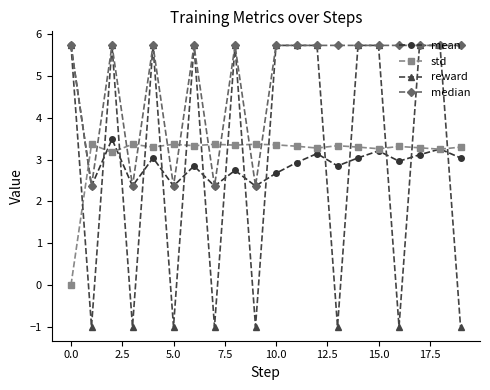

Which series ends up on top after the final intersection of std and reward?

std